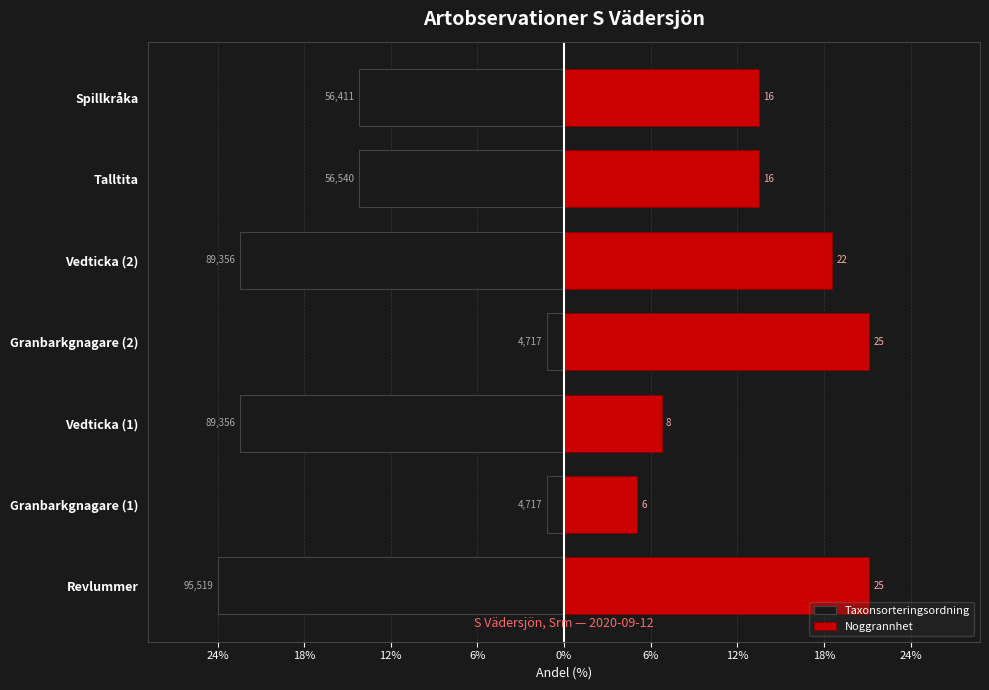

The value of Taxonsorteringsordning at Talltita is -14.3. True or false?

True